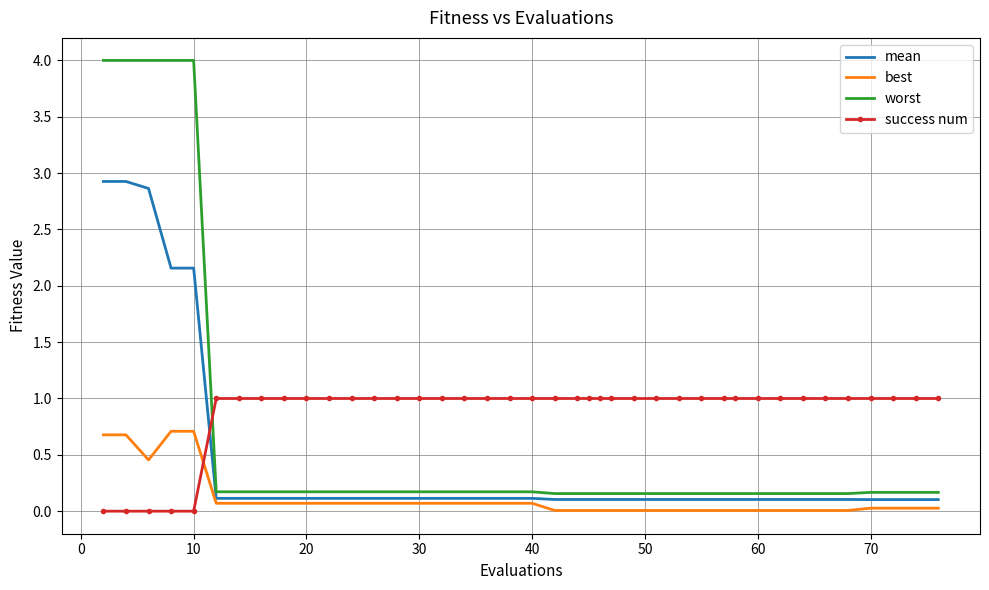

Which series has the largest total across all categories?

success num